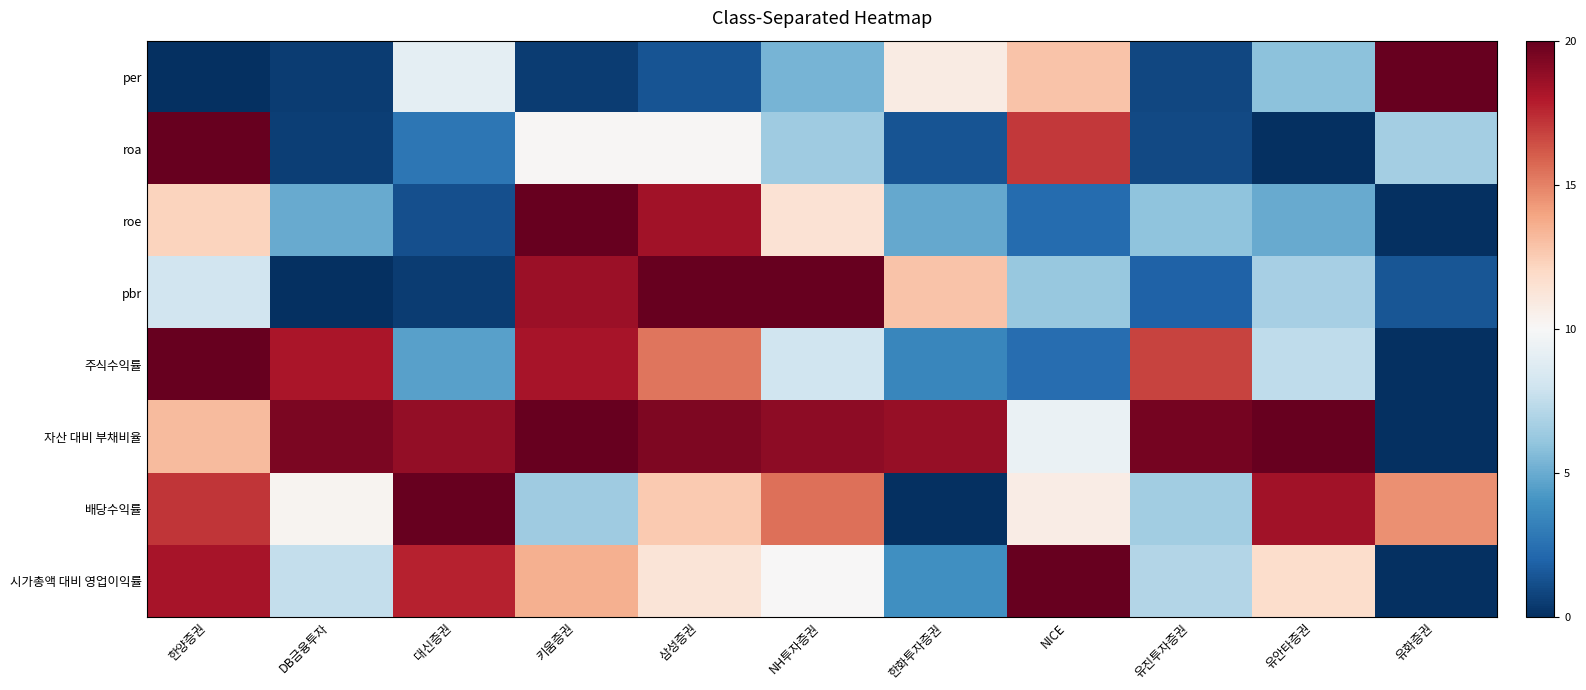

At how many categories does at least one series exceed 0?

11